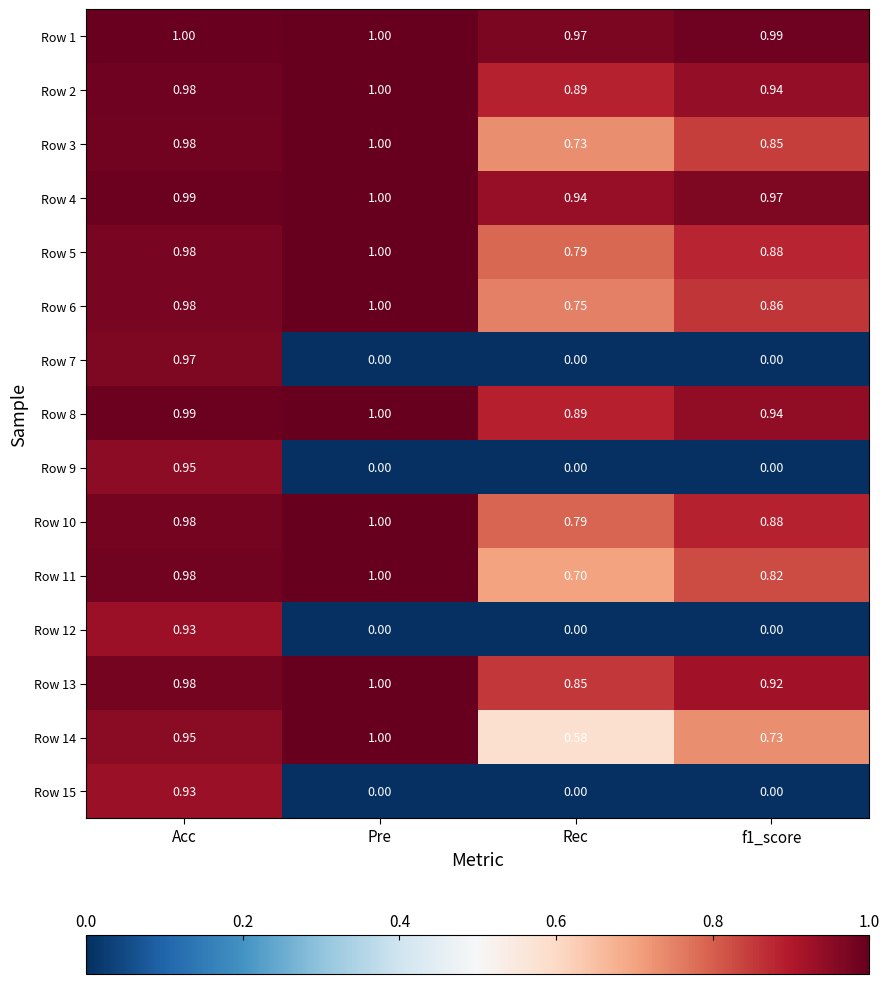

What is the spread (max minus min) of values at f1_score?

1.0